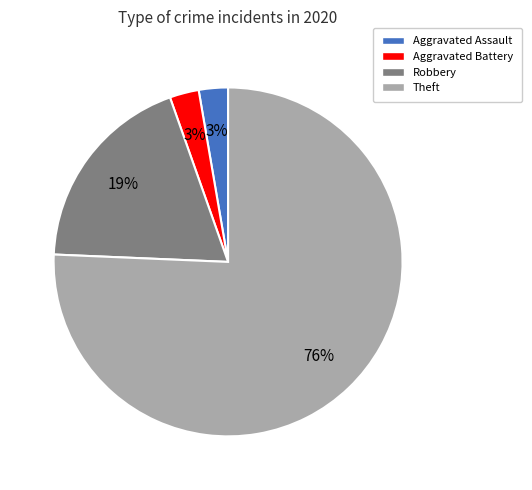

Do Robbery and Theft together represent more than half of the pie?

Yes